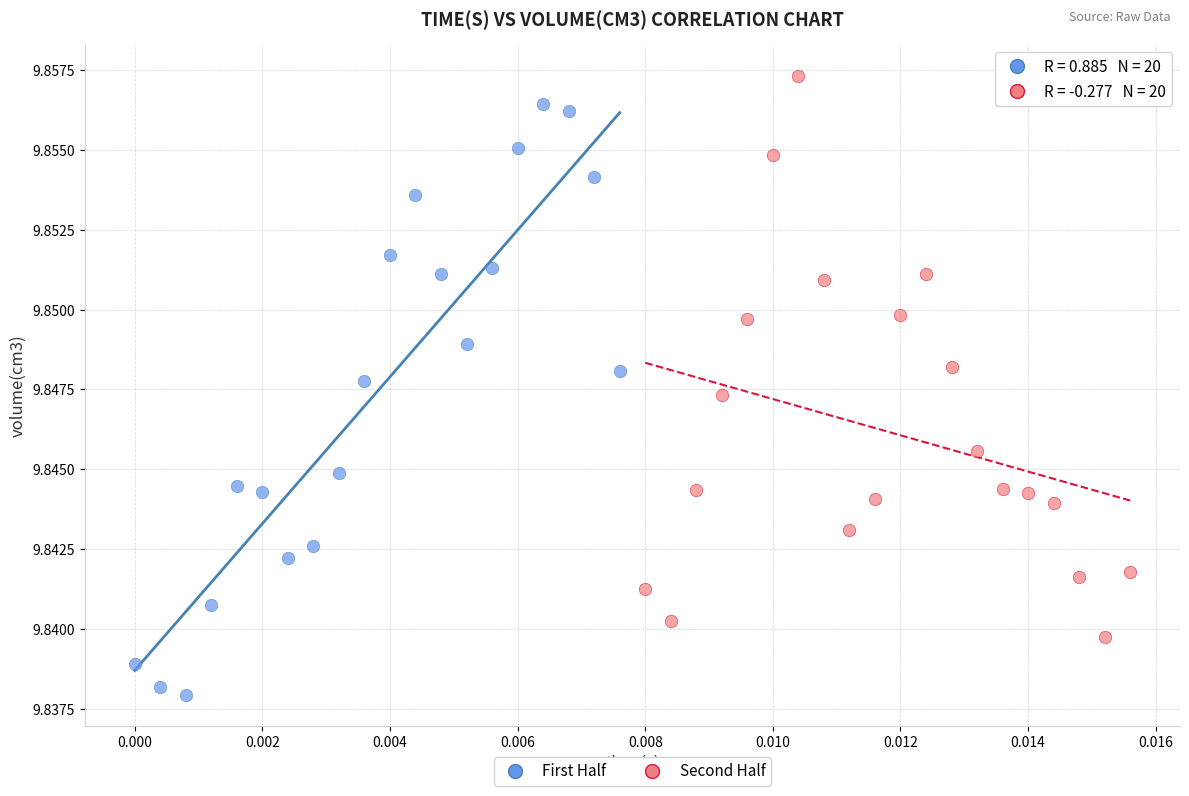

Which series has the largest Y range (max minus min)?

First Half